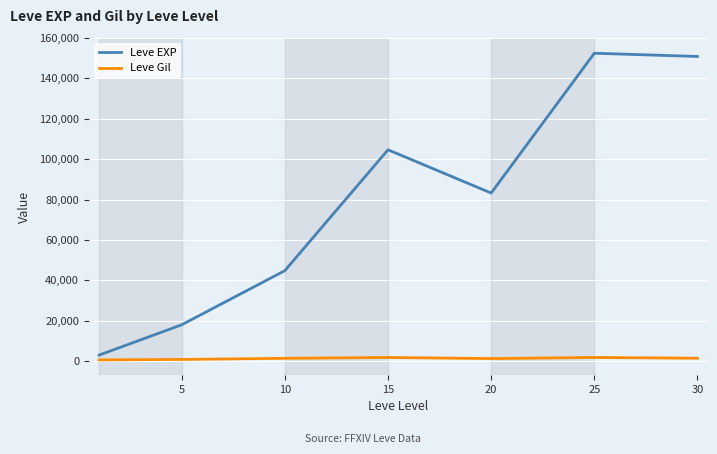

Which series has the largest total across all categories?

Leve EXP